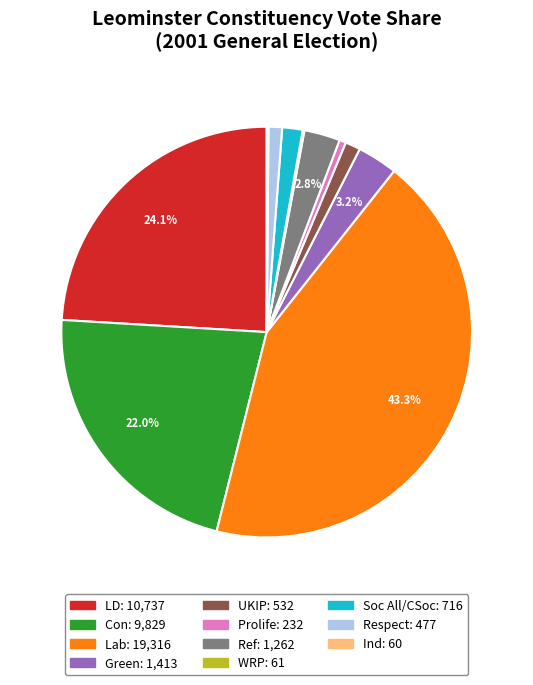

To the nearest percent, what is the difference between the largest and smallest slice percentages?

43%